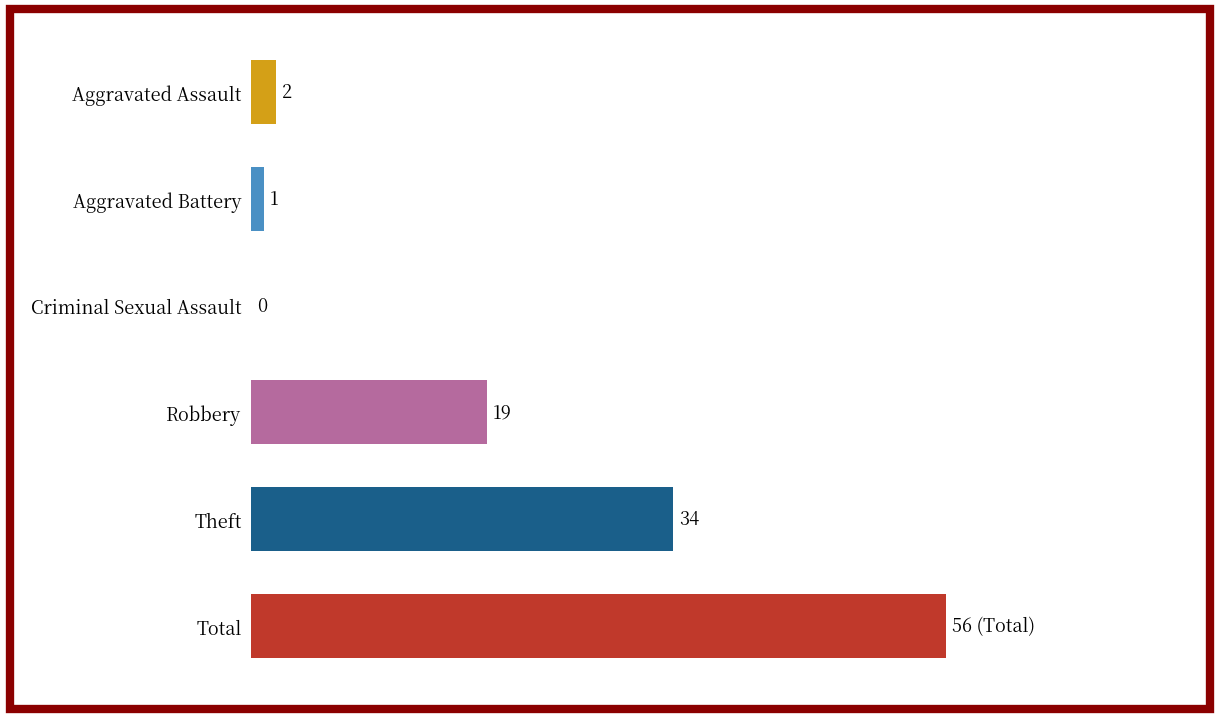

At which category does the chart reach its peak across all series?

Total